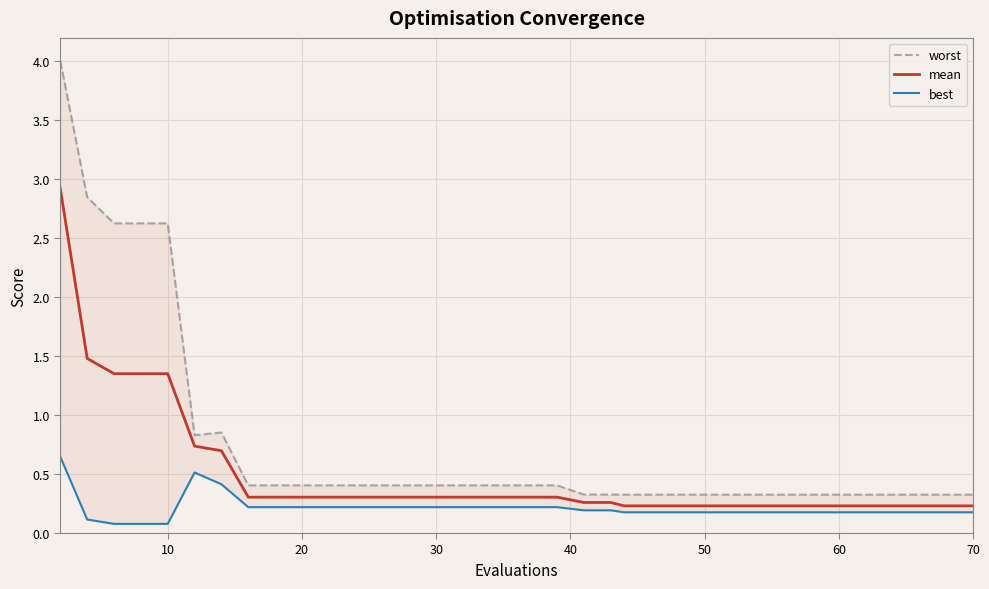

True or false: worst and best cross at least once.

False